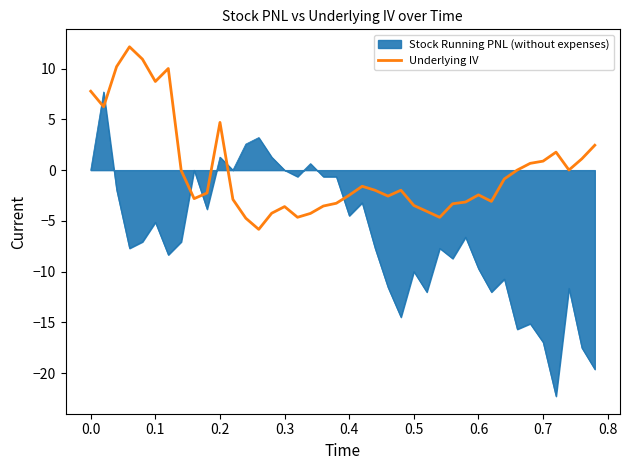

What is the minimum value shown in the chart?

-22.3